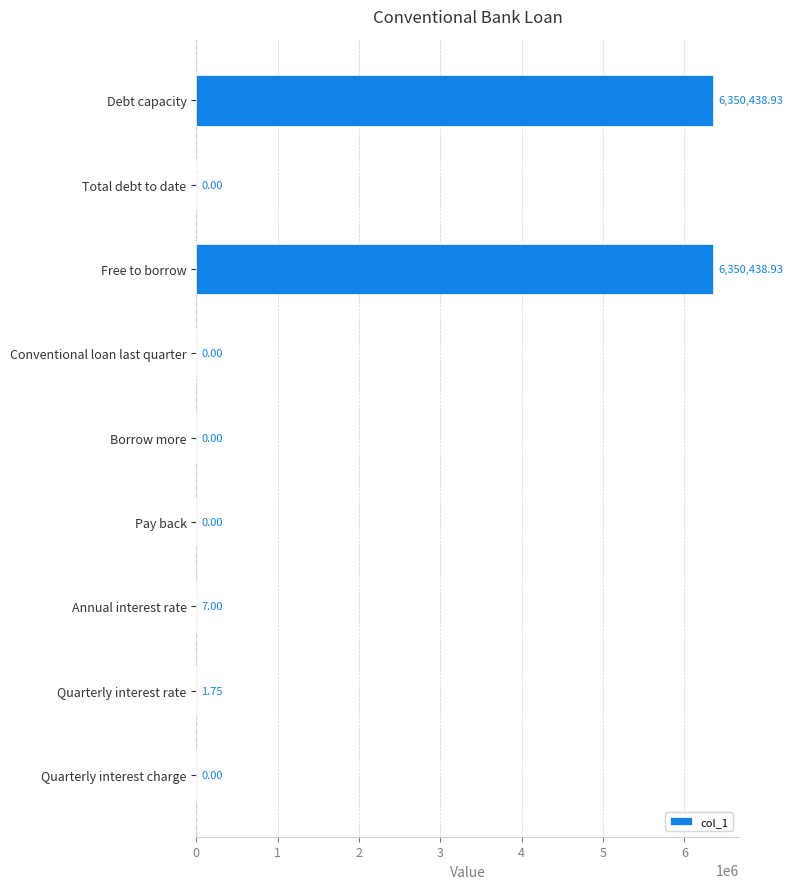

What is the greatest value displayed?

6350438.9